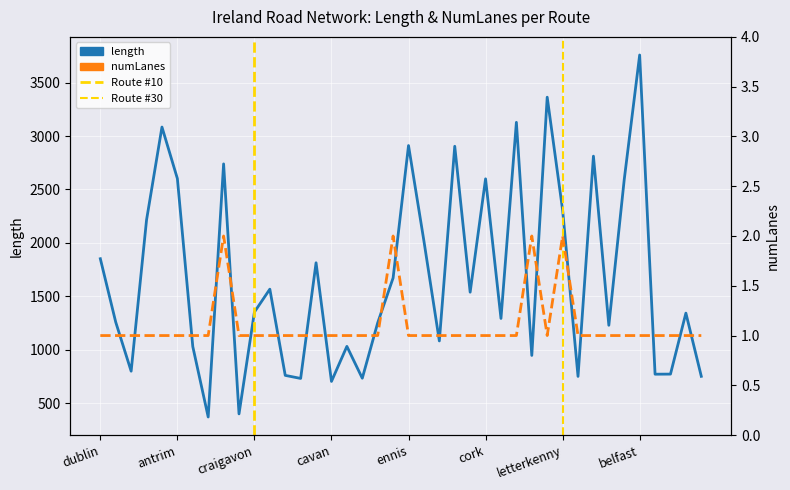

Which series has the largest total across all categories?

length